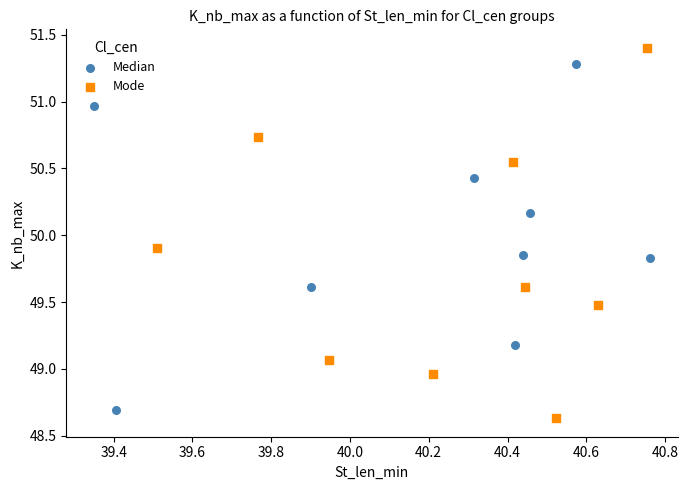

What are all the series names shown in the legend?

Median, Mode